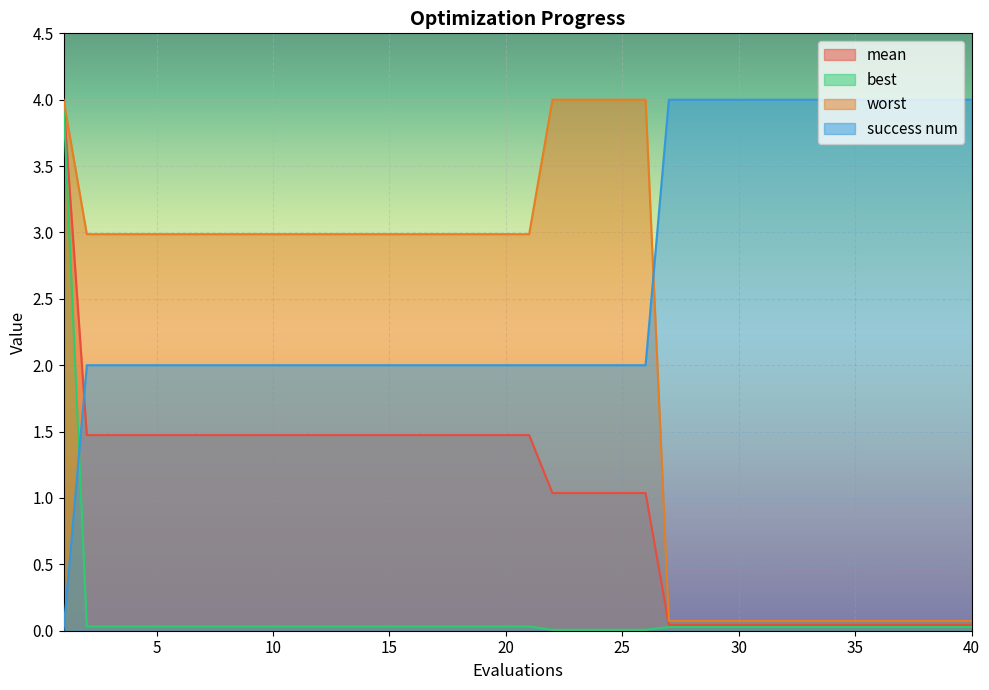

Which series has the largest total across all categories?

success num